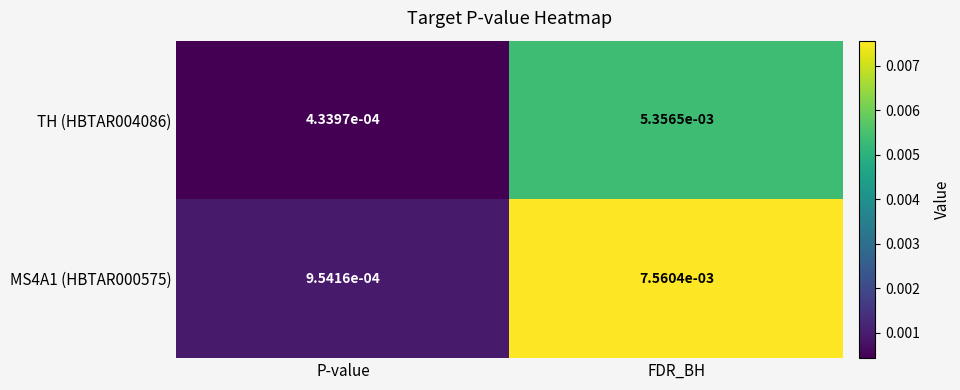

List the series in order of their overall mean, highest first.

MS4A1 (HBTAR000575), TH (HBTAR004086)